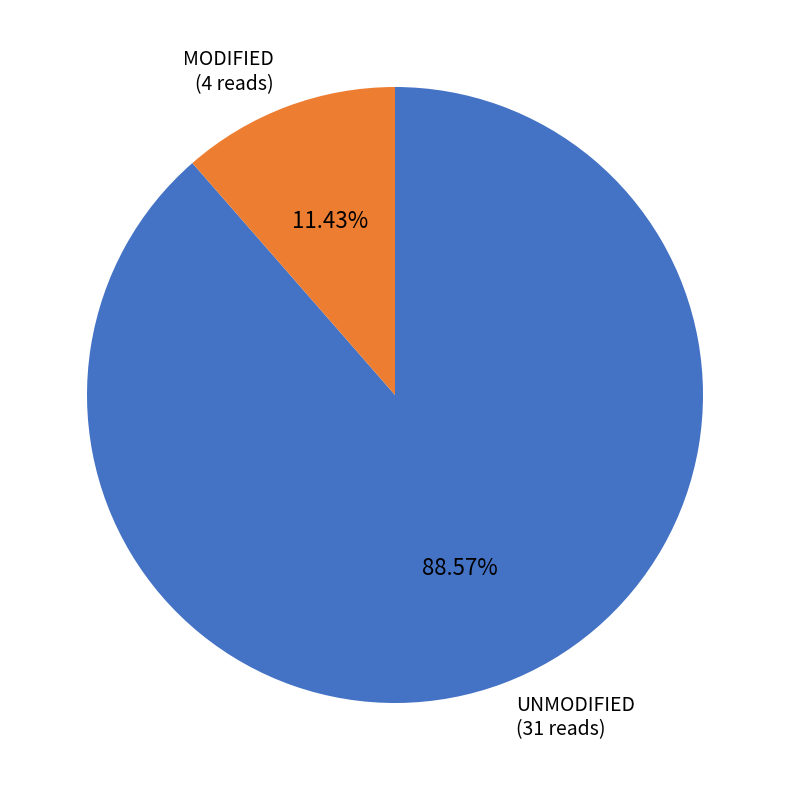

How many slices are in this pie chart?

2